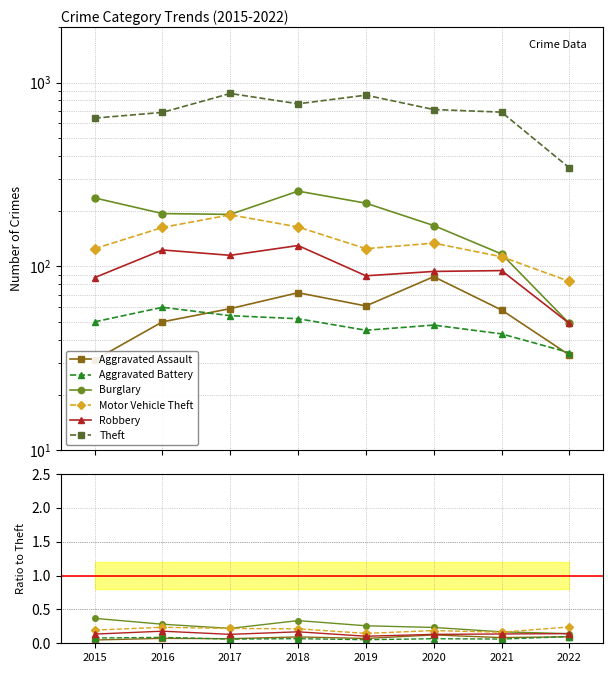

What is the approximate value of Theft at 2022?

344.0